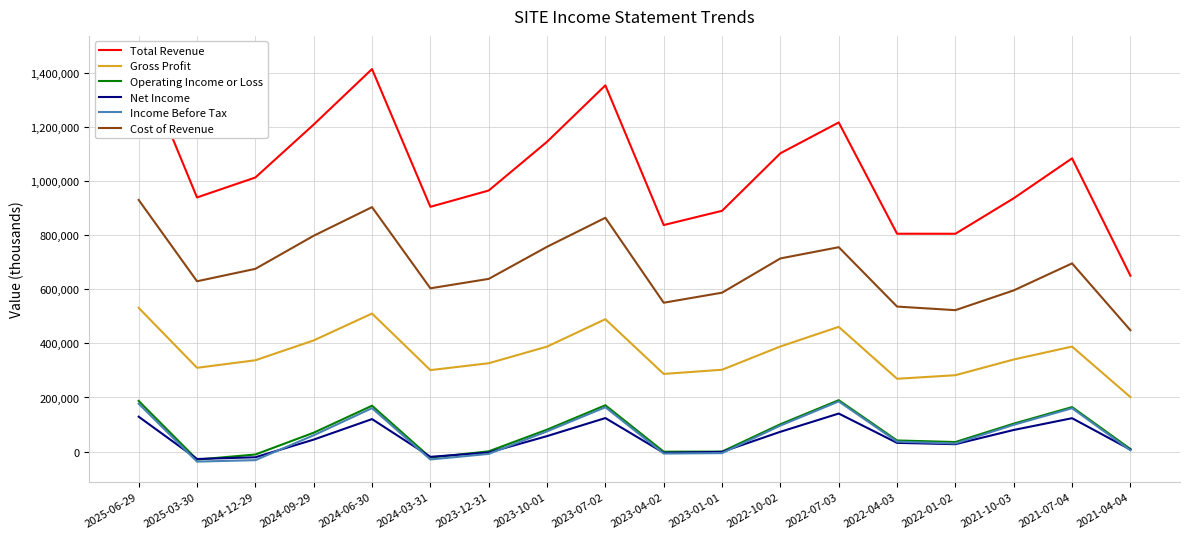

True or false: Cost of Revenue has more than 2 interior local peaks.

True